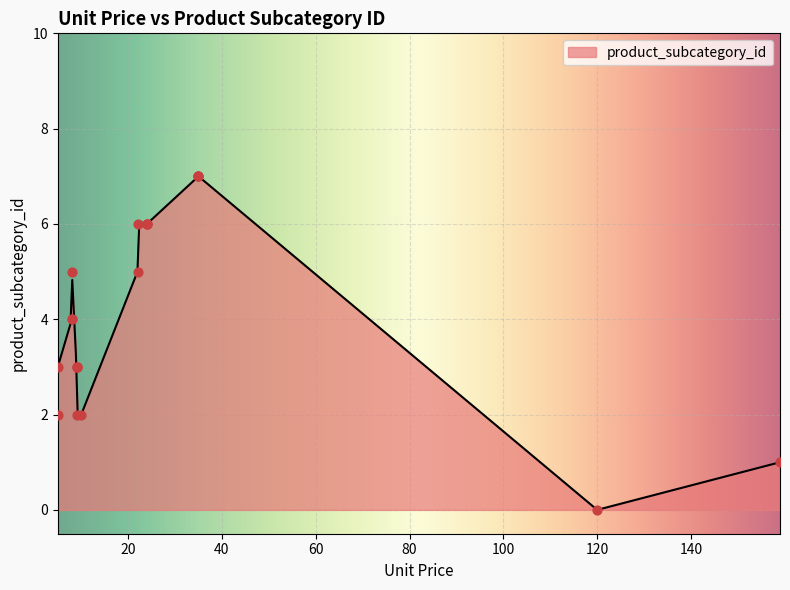

What is the change in value from 8 to 22?

+1